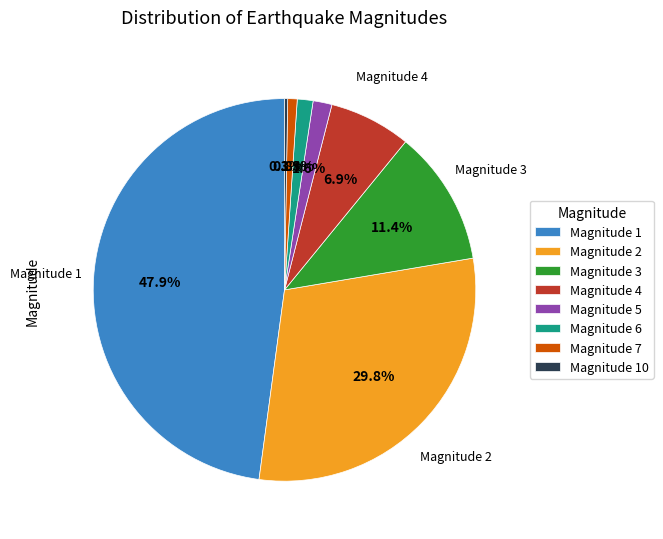

Is the sum of Magnitude 5 and Magnitude 2 greater than half?

No